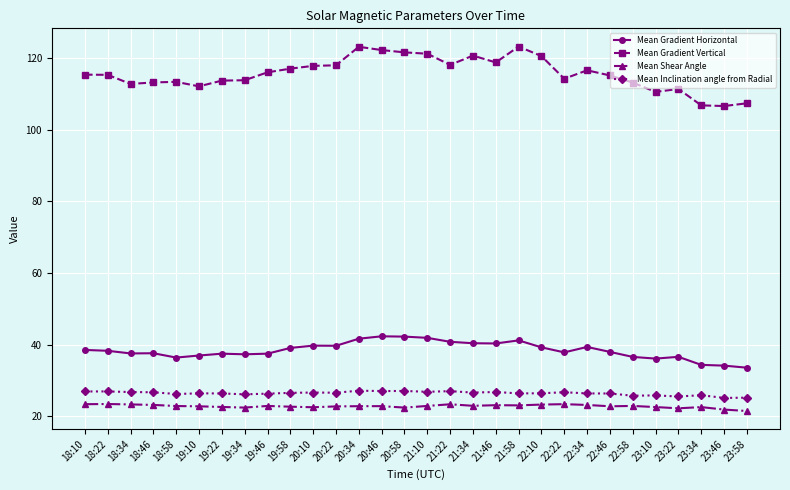

True or false: Mean Inclination angle from Radial has a value of 25.9 at 23:34.

True